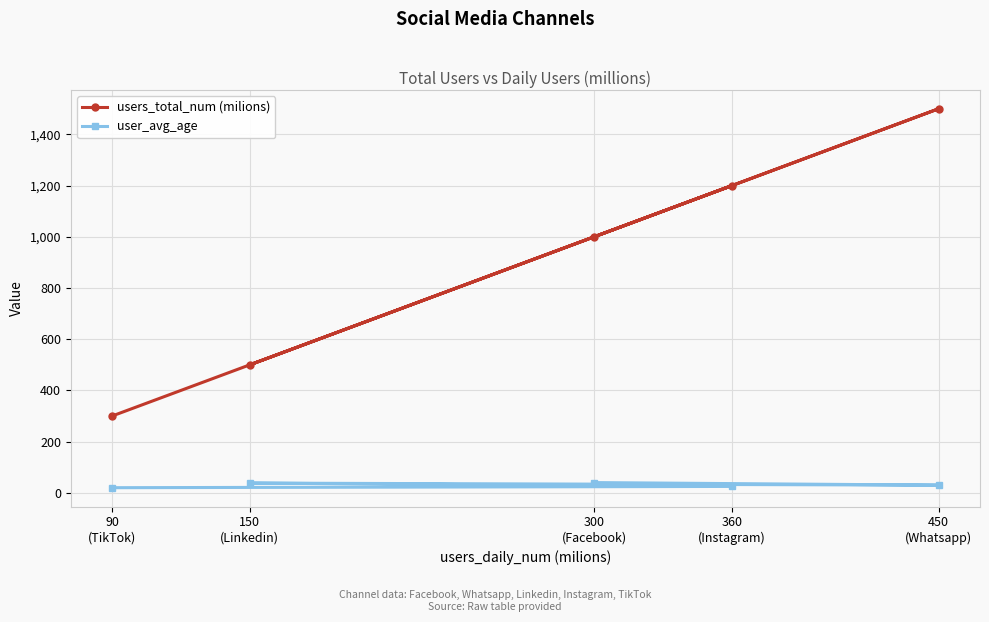

What is the difference between the maximum and minimum values in the users_total_num (milions) series?

1200